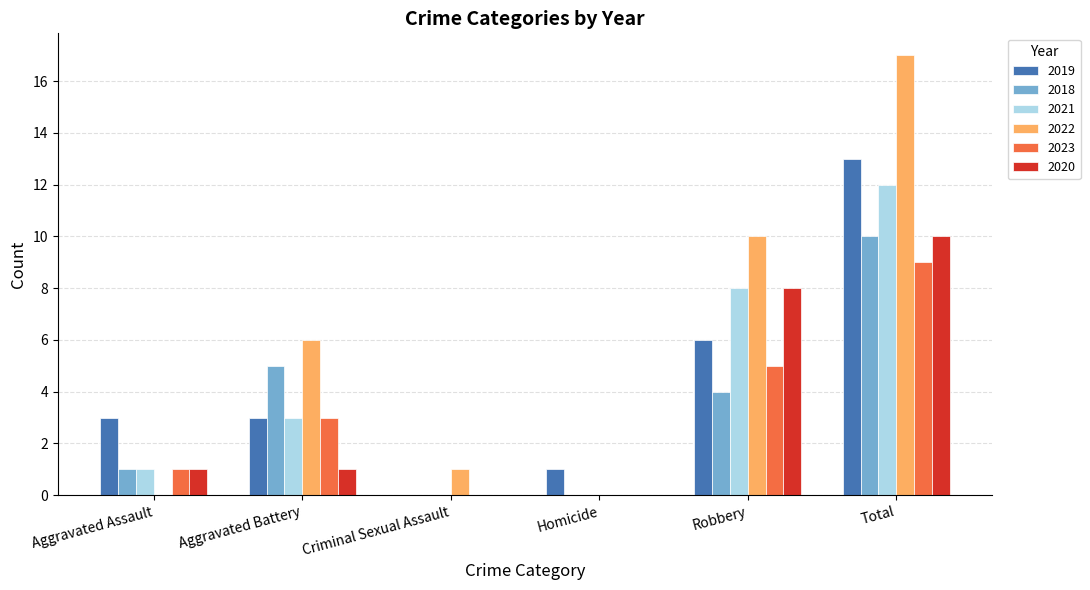

What is the approximate value of 2023 at Robbery?

5